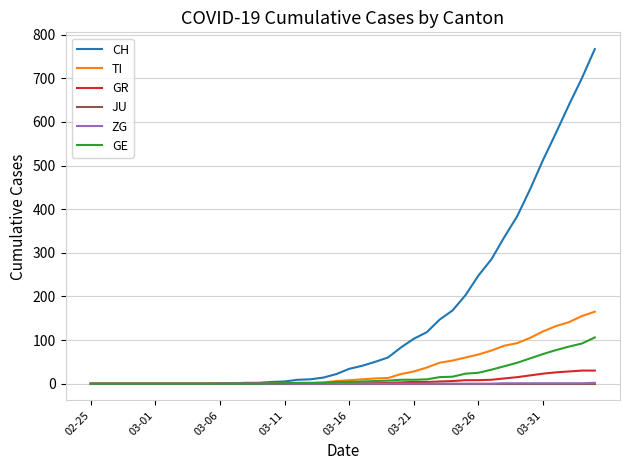

Which series has the widest spread of values?

CH